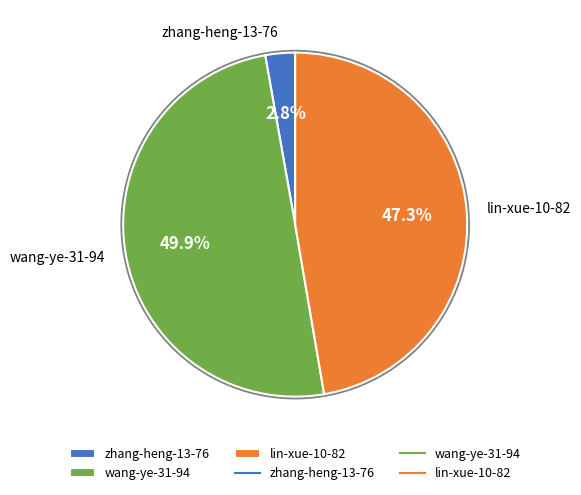

What percentage is NOT represented by zhang-heng-13-76?

97.2%